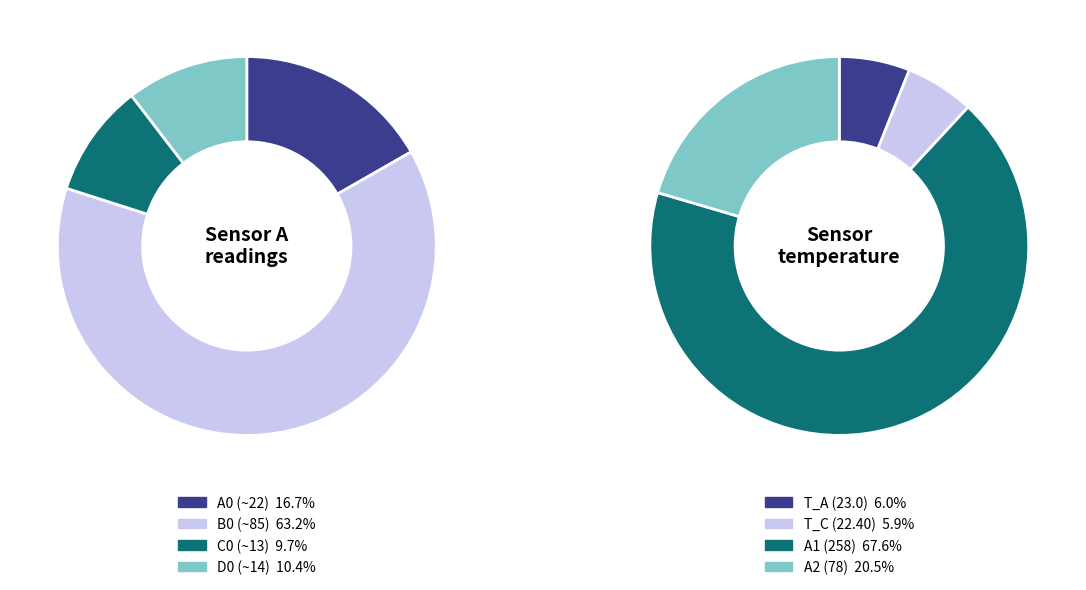

Is there any slice that represents more than half of the pie?

Yes